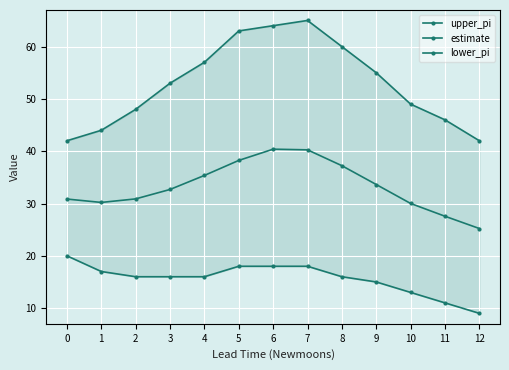

Which category has the lowest value across all series?

12